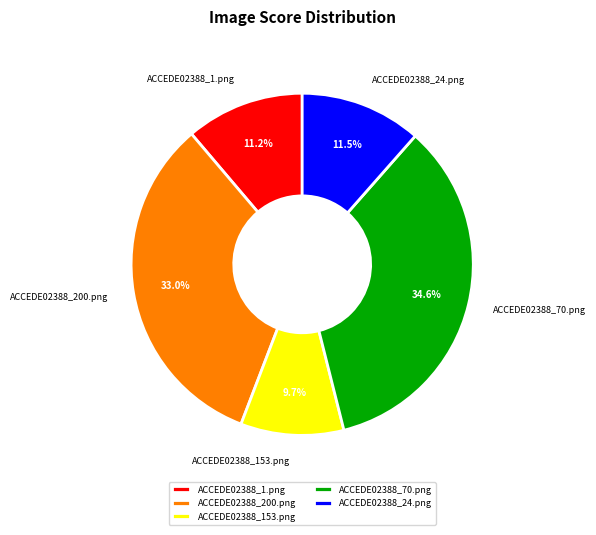

To the nearest percent, what is the difference between the ACCEDE02388_200.png and ACCEDE02388_1.png slice percentages?

22%